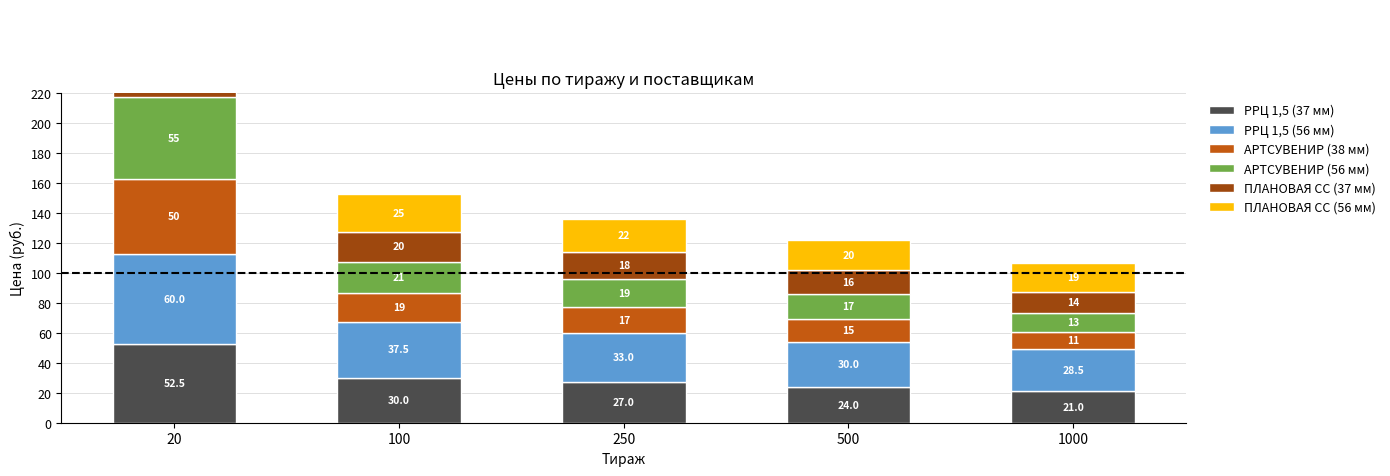

Reading right to left, list all the values displayed in this chart.

РРЦ 1,5 (37 мм): 1000=21.0	500=24.0	250=27.0	100=30.0	20=52.5
РРЦ 1,5 (56 мм): 1000=28.5	500=30.0	250=33.0	100=37.5	20=60.0
АРТСУВЕНИР (38 мм): 1000=11.0	500=15.0	250=17.0	100=19.0	20=50.0
АРТСУВЕНИР (56 мм): 1000=13.0	500=17.0	250=19.0	100=21.0	20=55.0
ПЛАНОВАЯ СС (37 мм): 1000=14.0	500=16.0	250=18.0	100=20.0	20=35.0
ПЛАНОВАЯ СС (56 мм): 1000=19.0	500=20.0	250=22.0	100=25.0	20=40.0